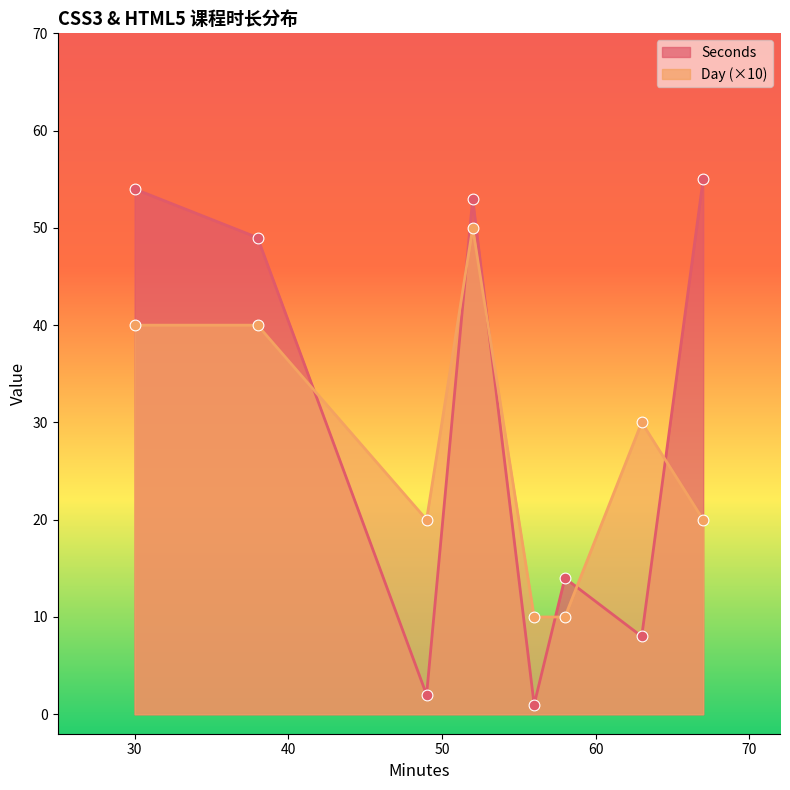

Which series has the widest spread of values?

Seconds